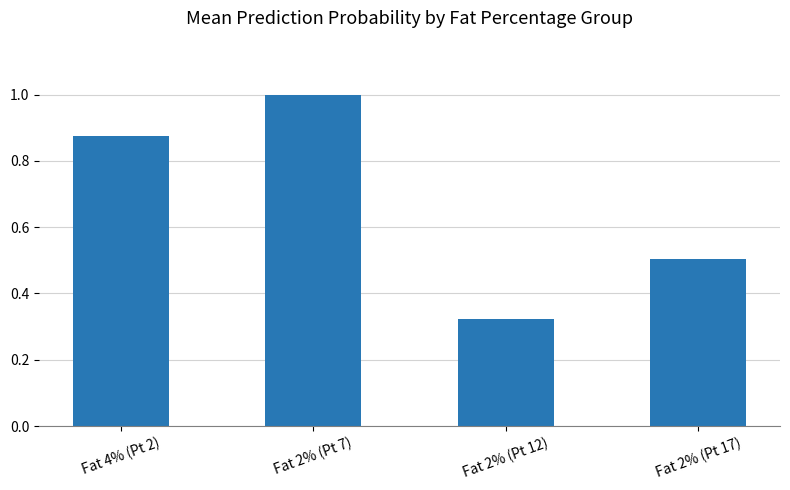

The value at Fat 2% (Pt 7) is 1.0. True or false?

True